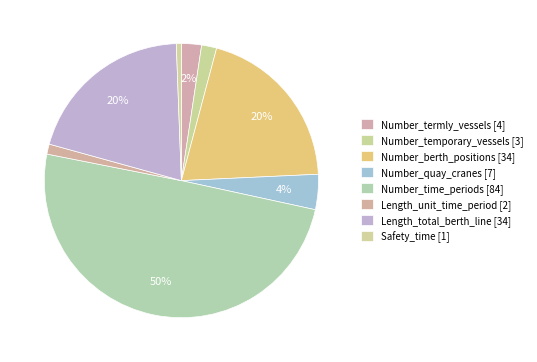

What is the smallest slice in the pie chart?

Safety_time